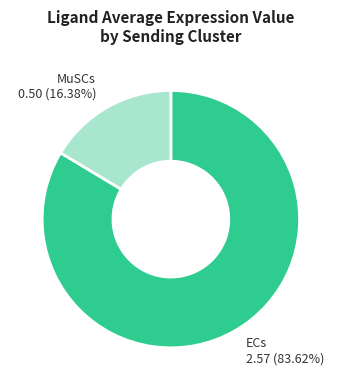

Which category has the biggest portion of the pie?

ECs